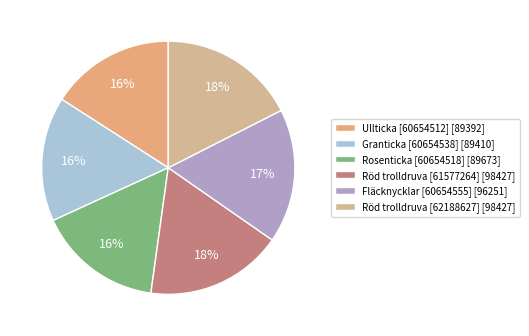

What is the ratio of the value at Rosenticka [60654518] to the value at Röd trolldruva [62188627]?

0.9